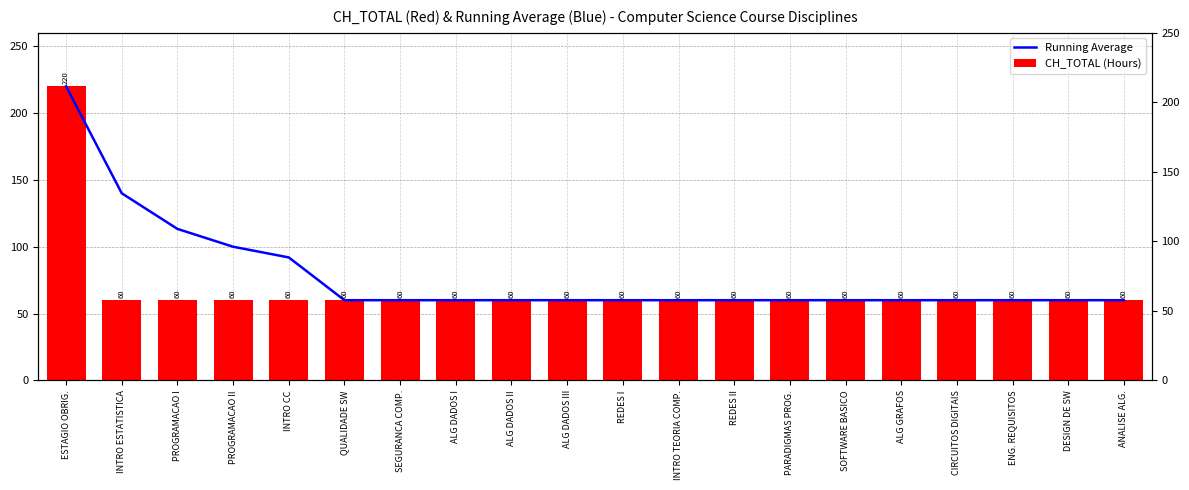

What is the value of the Running Average bar at the 14th from the left?

60.0